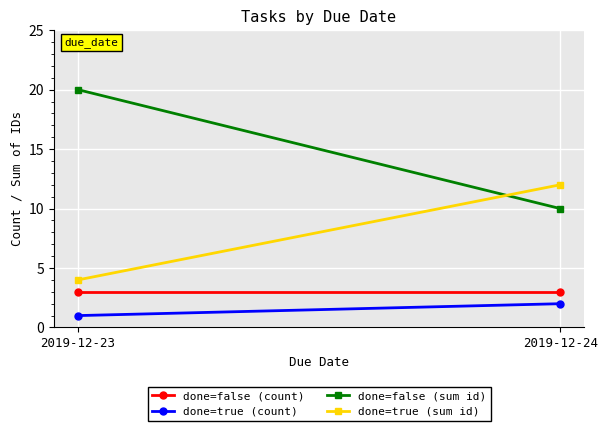

Is the value of done=false (sum id) at 2019-12-23 greater than the value of done=true (sum id) at 2019-12-23?

Yes